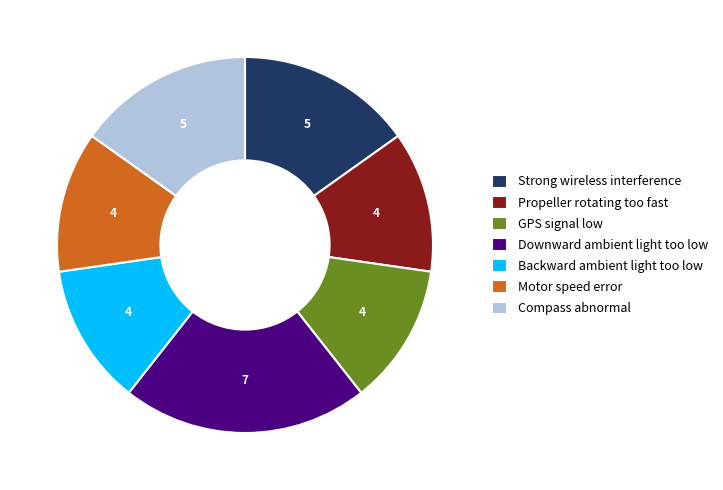

Is the sum of Backward ambient light too low and Compass abnormal greater than half?

No